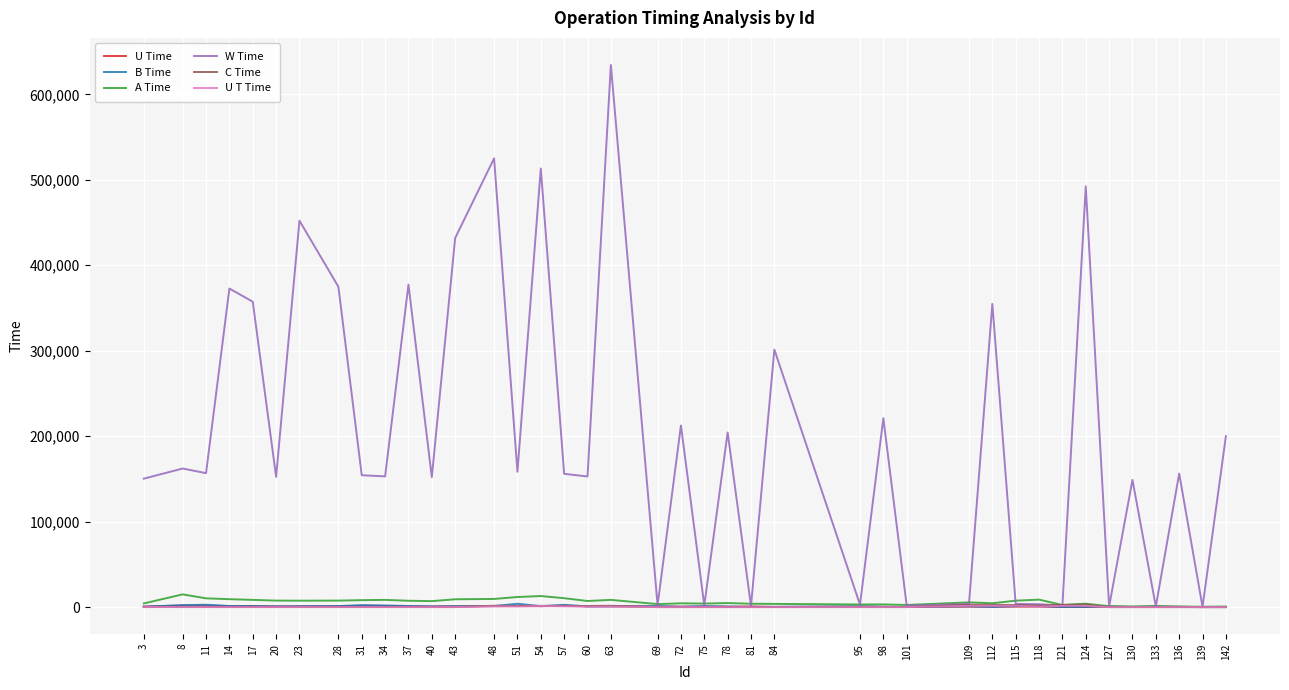

Which series has the widest spread of values?

W Time